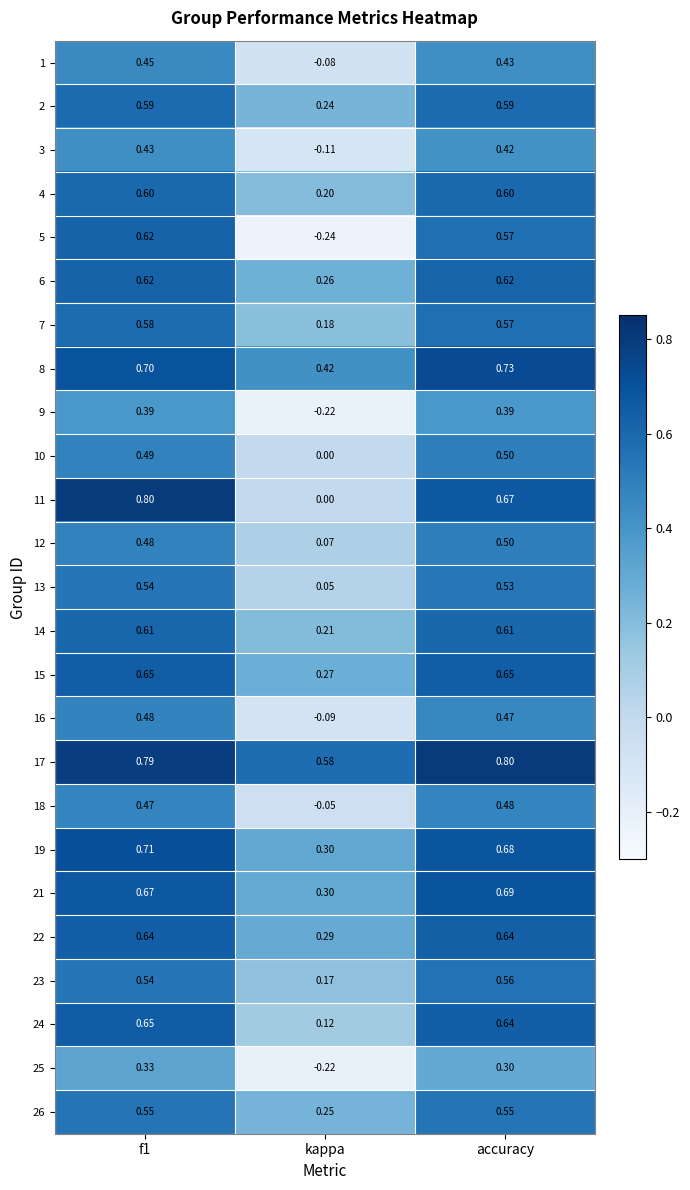

What is the spread (max minus min) of values at kappa?

0.8